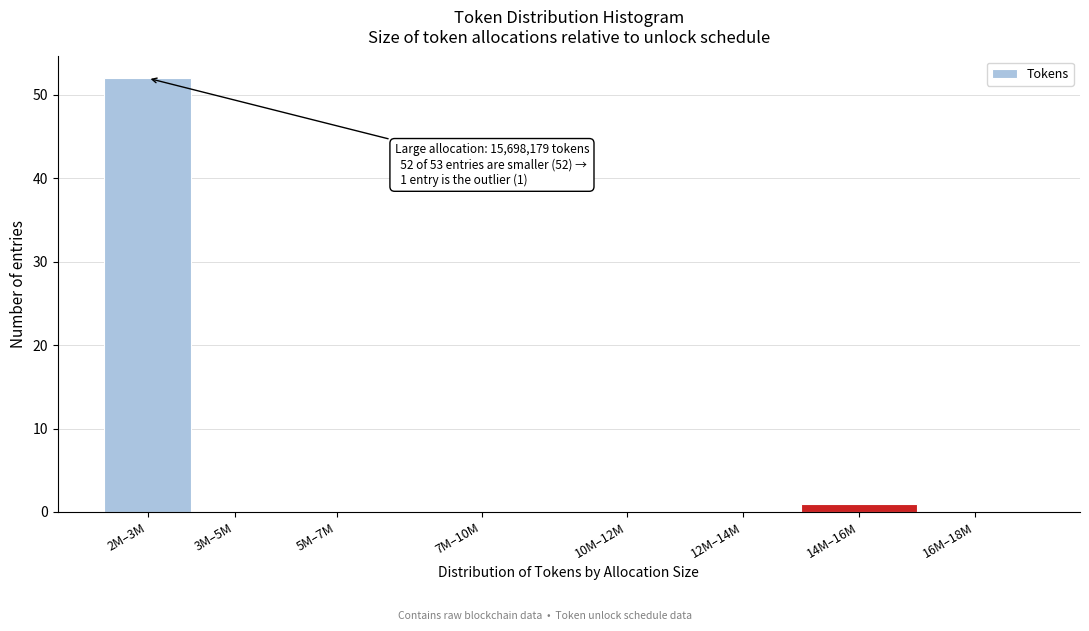

Reading left to right, transcribe all the data shown in this chart.

2M–3M=52	3M–5M=0	5M–7M=0	7M–10M=0	10M–12M=0	12M–14M=0	14M–16M=1	16M–18M=0